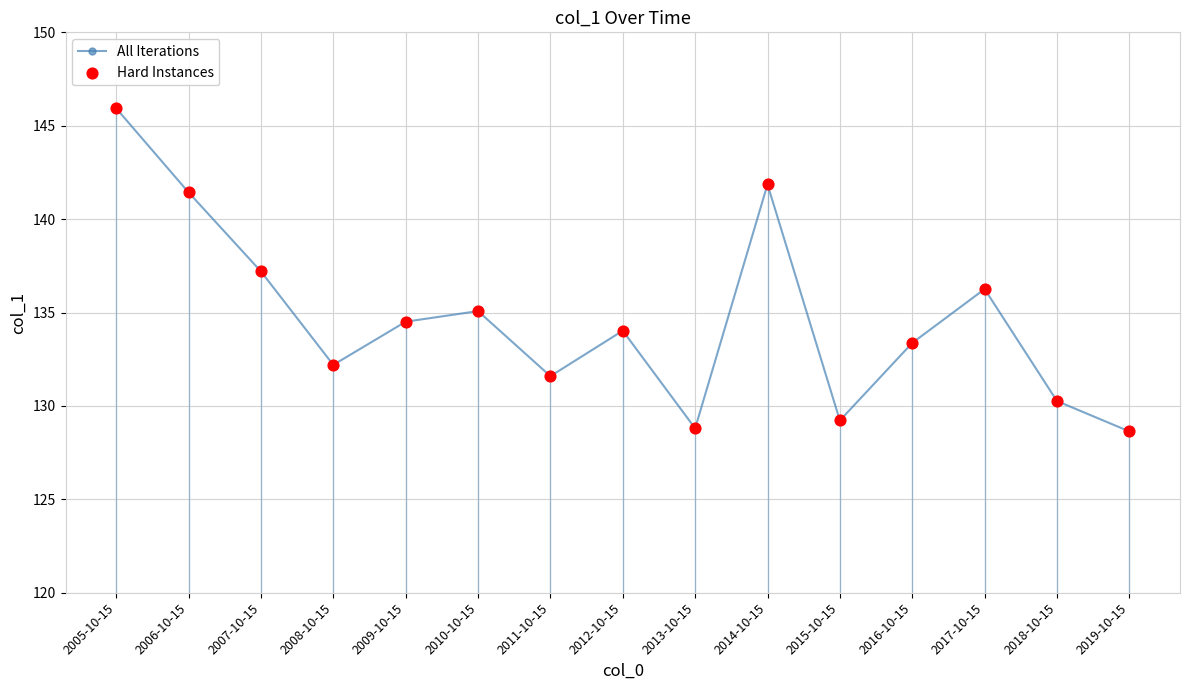

What is the average value?

134.7